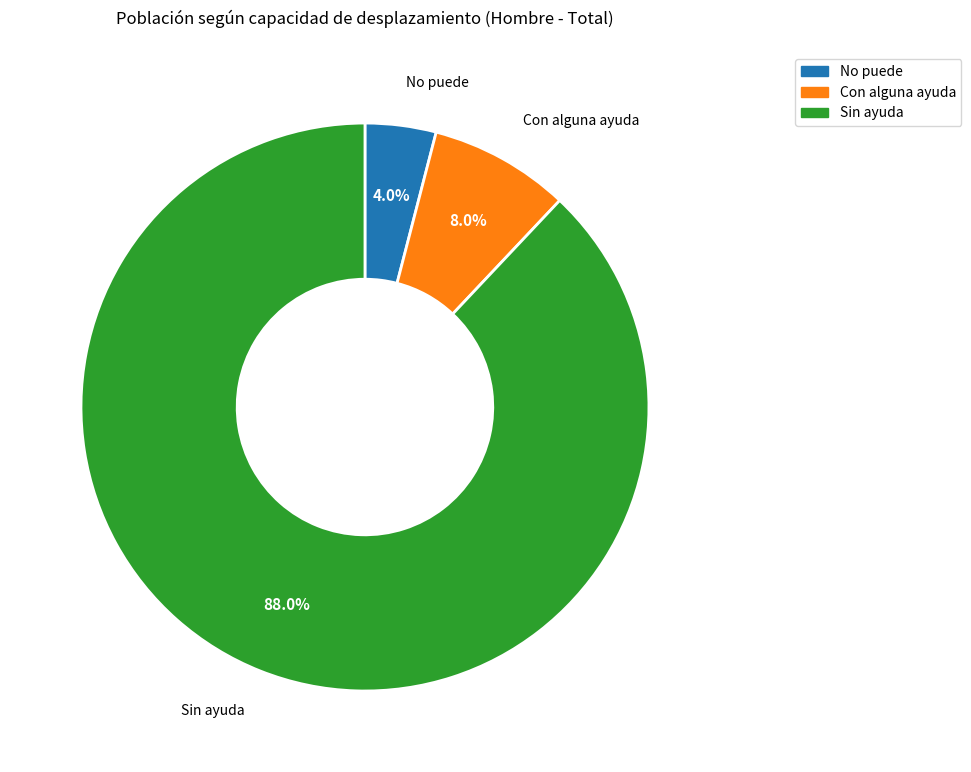

Which slice represents more than half of the pie?

Sin ayuda